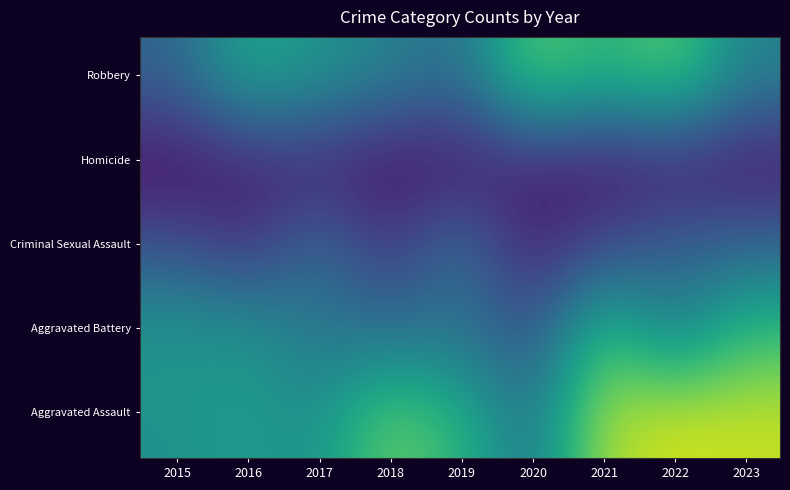

Which category has the highest value across all series?

2022